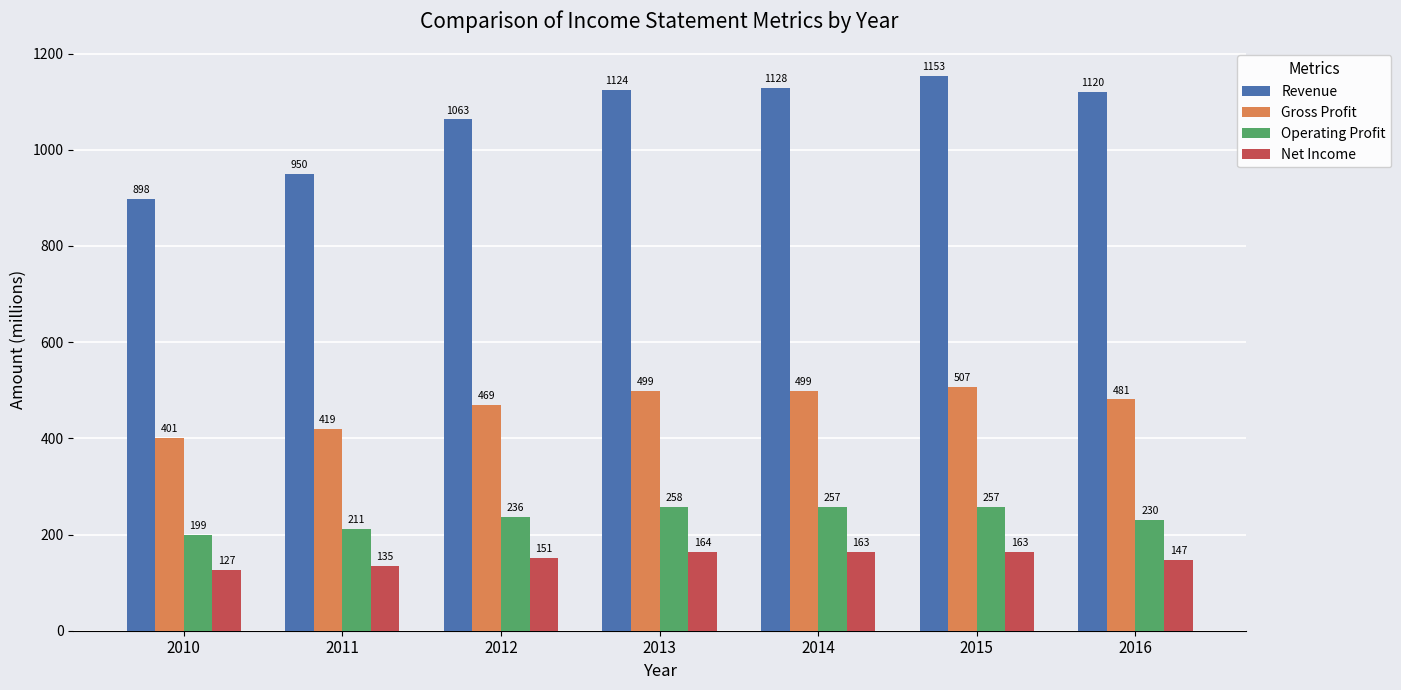

At 2010, list the series in order from largest to smallest.

Revenue, Gross Profit, Operating Profit, Net Income